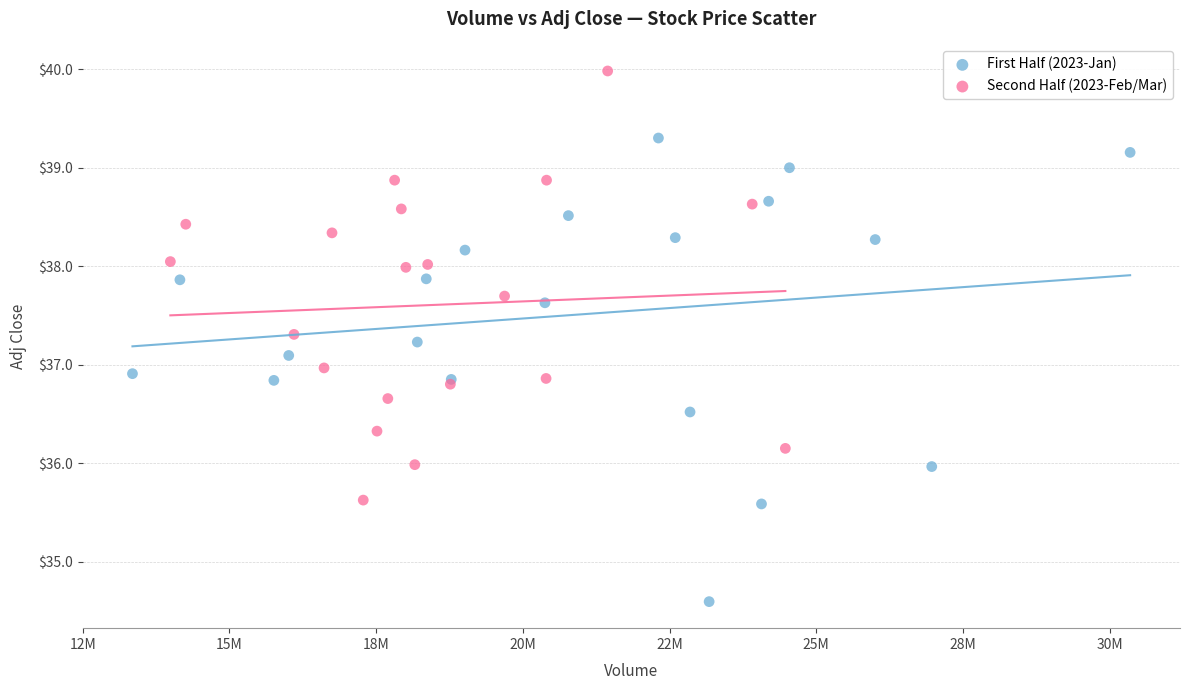

Which series has the widest spread of Y values?

First Half (2023-Jan)